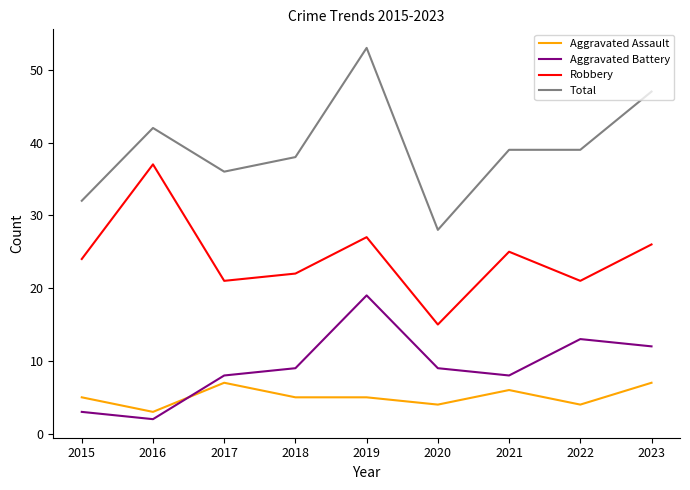

What is the approximate value of Robbery at 2016?

37